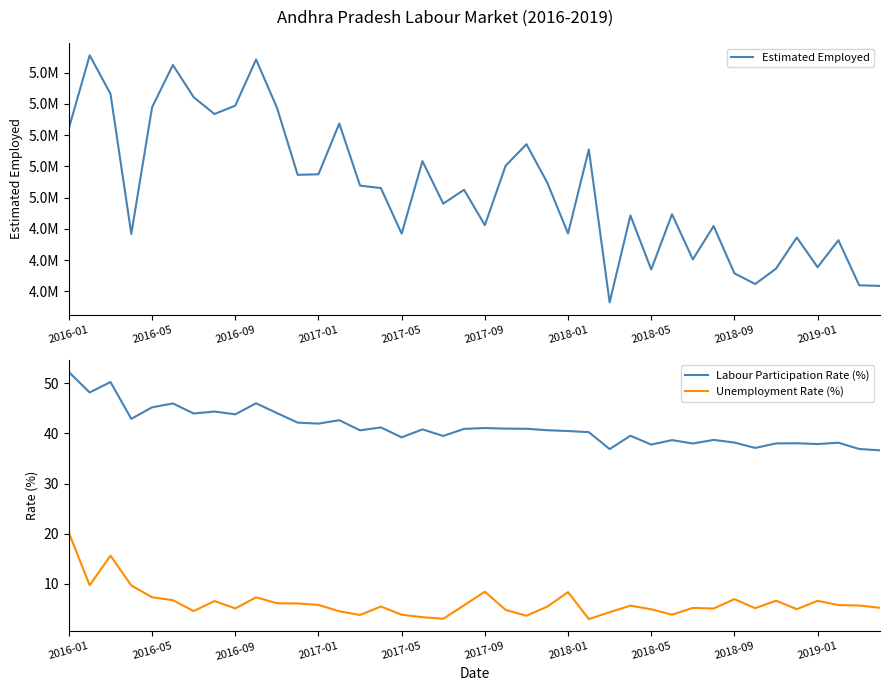

True or false: Estimated Employed has a value of 5288710.0 at 10.

True